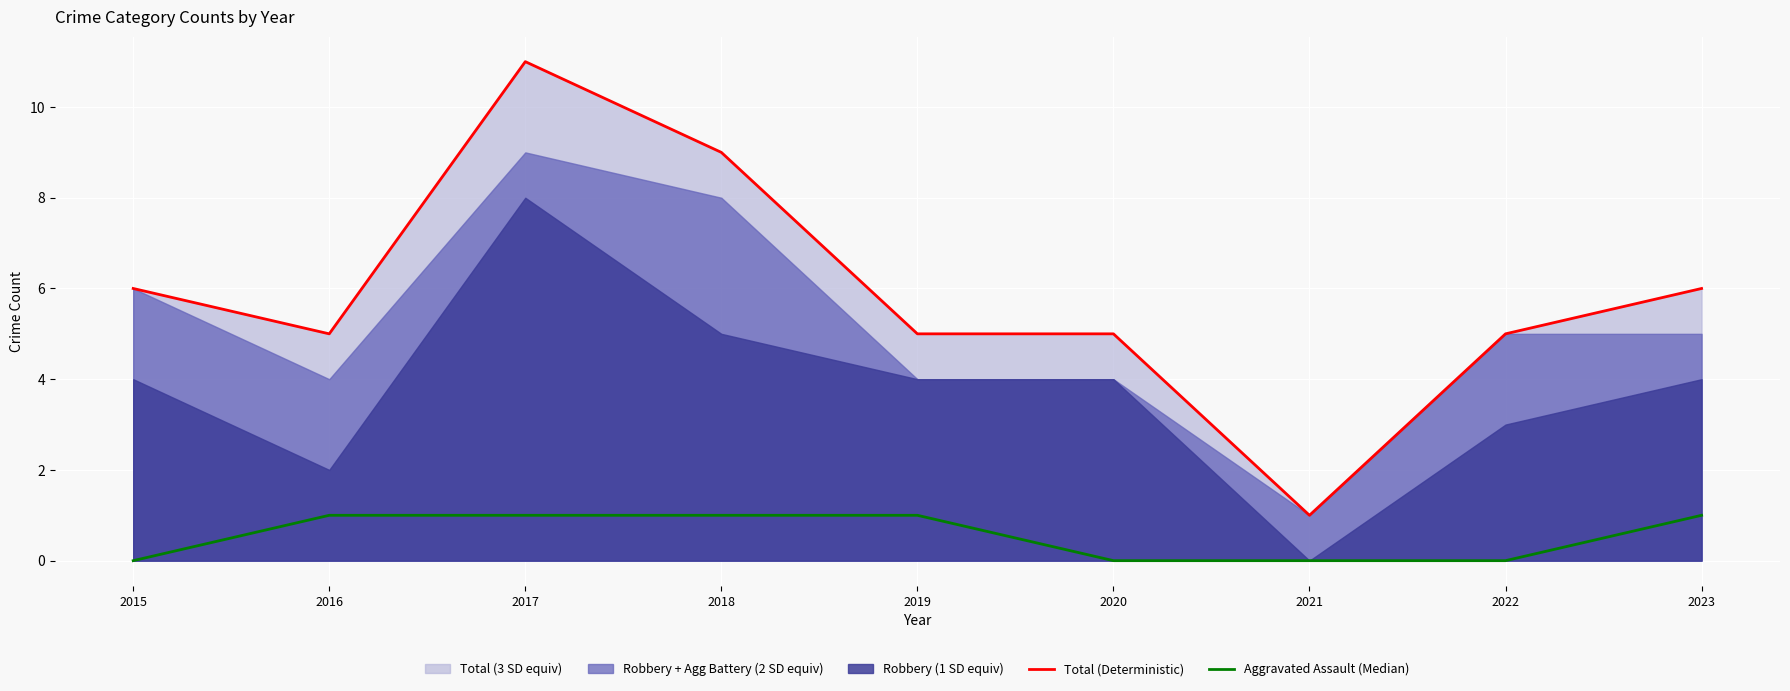

Which label corresponds to the largest value in the chart?

2017